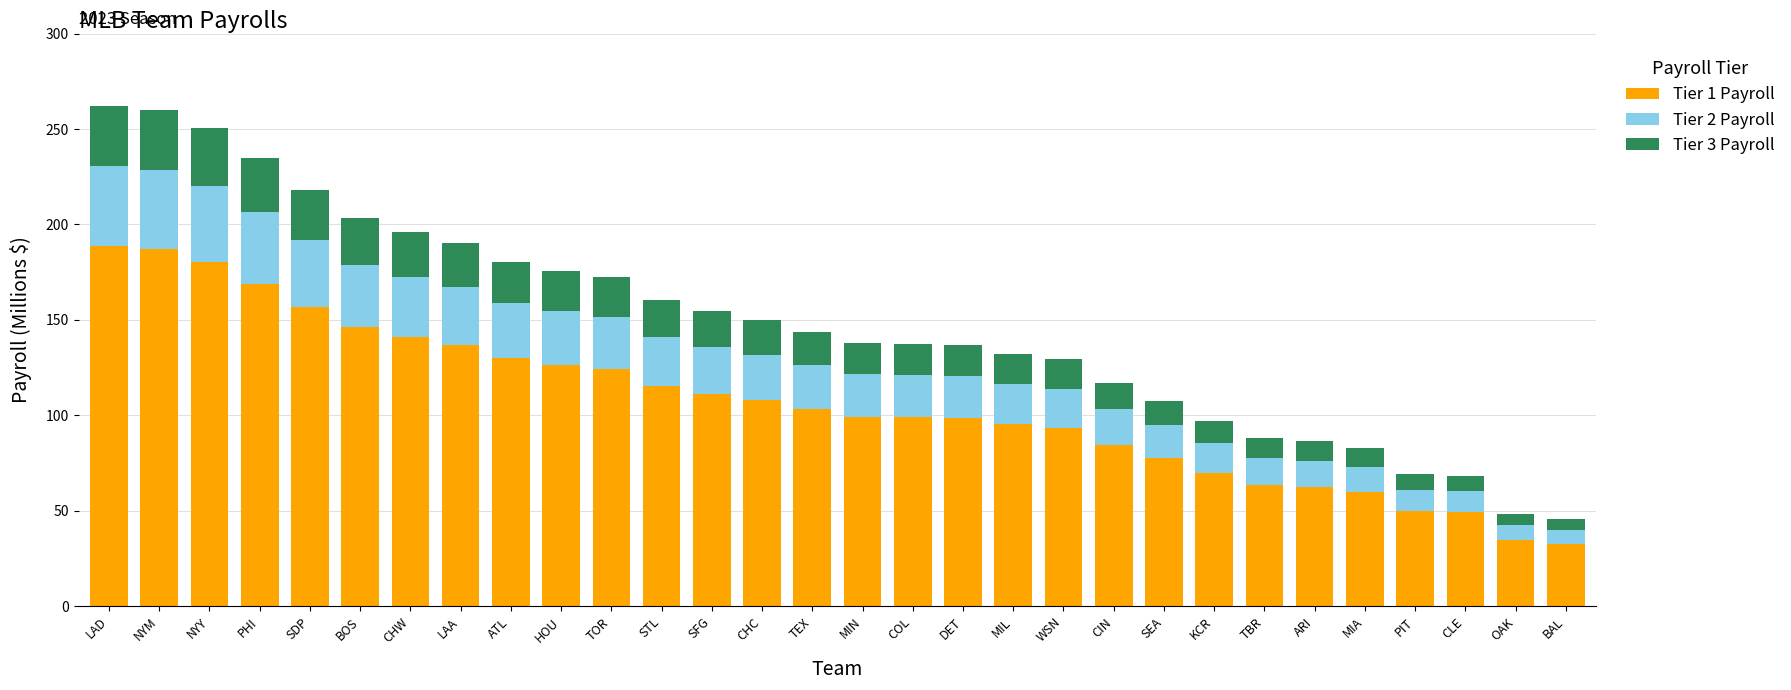

The value of Tier 1 Payroll at LAD is 113.5. True or false?

False